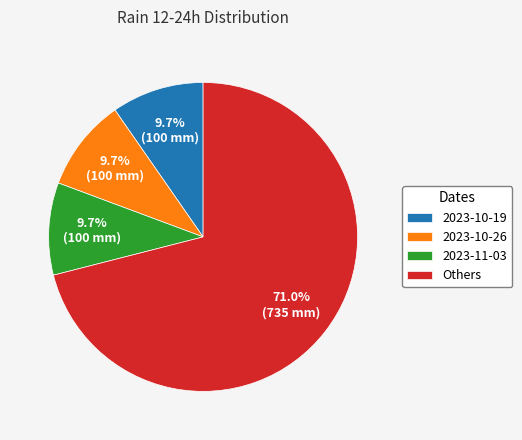

Which has a higher value, 2023-11-03 or Others?

Others